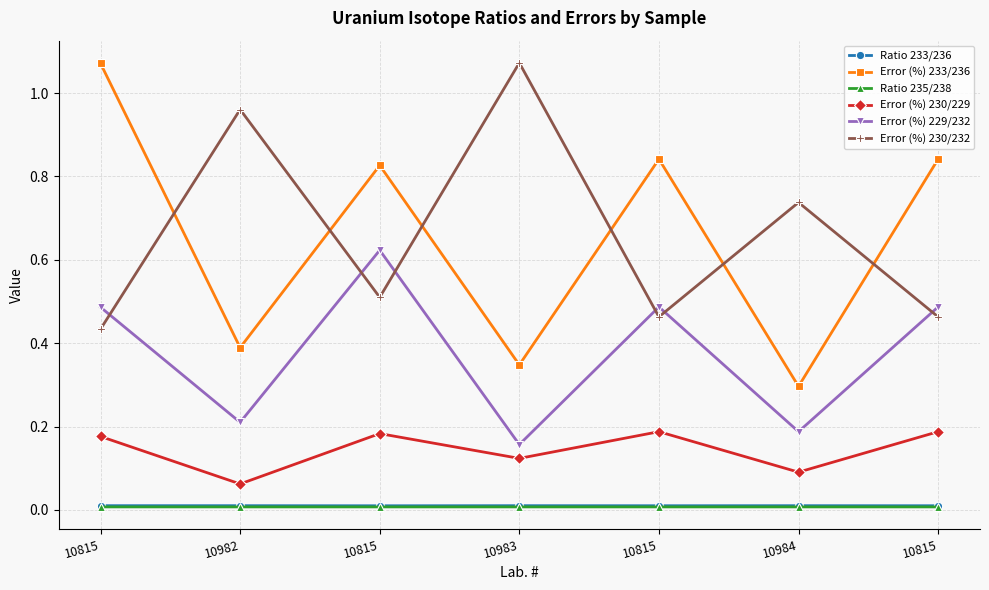

At which category is the sum across all series the highest?

10815